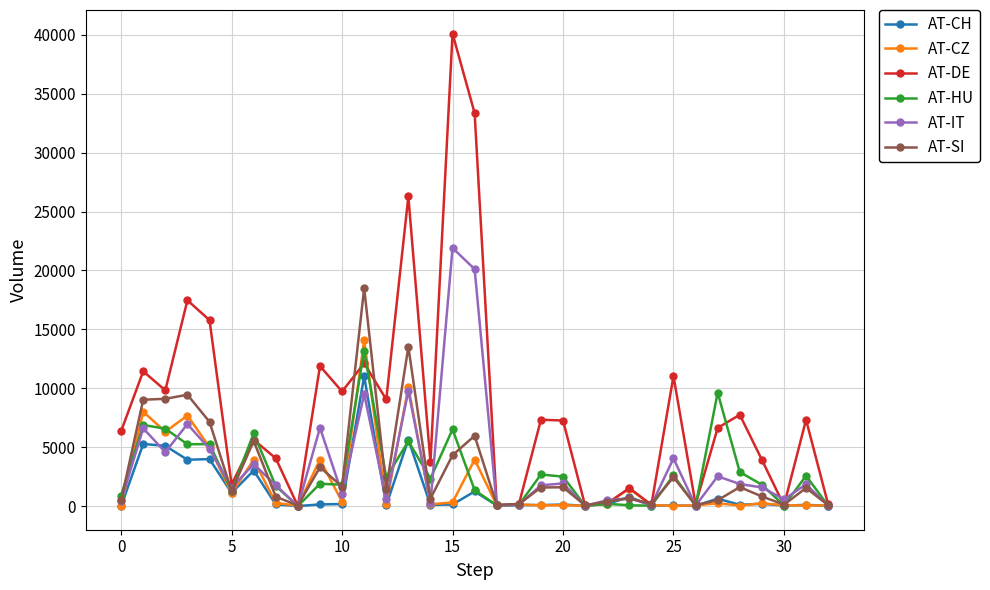

In AT-DE, how many points are lower than both neighbors (excluding endpoints)?

11